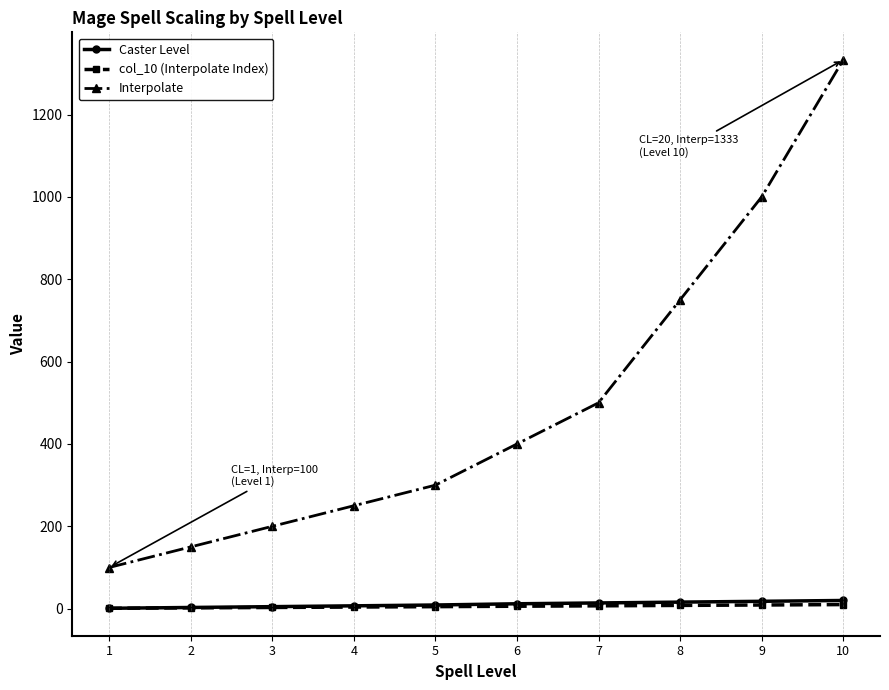

What is the spread (max minus min) of values at 5?

295